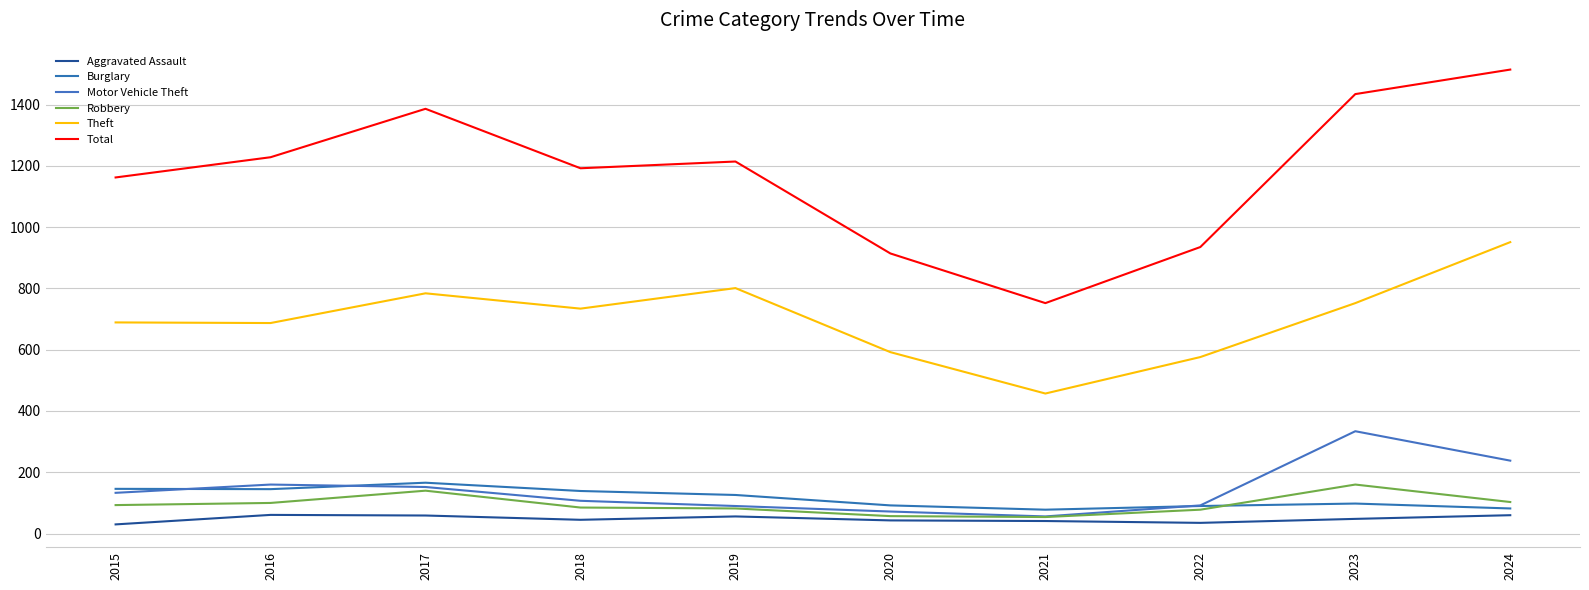

Which category has the lowest value in the Robbery series?

2021